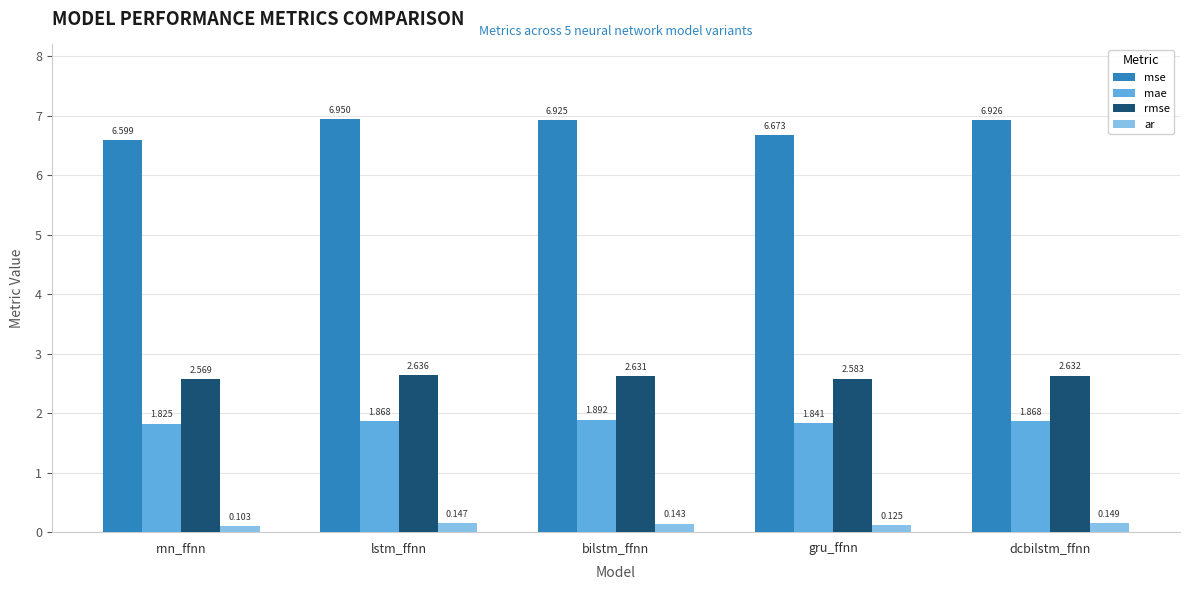

Is it true that mse equals 2.8 at gru_ffnn?

False